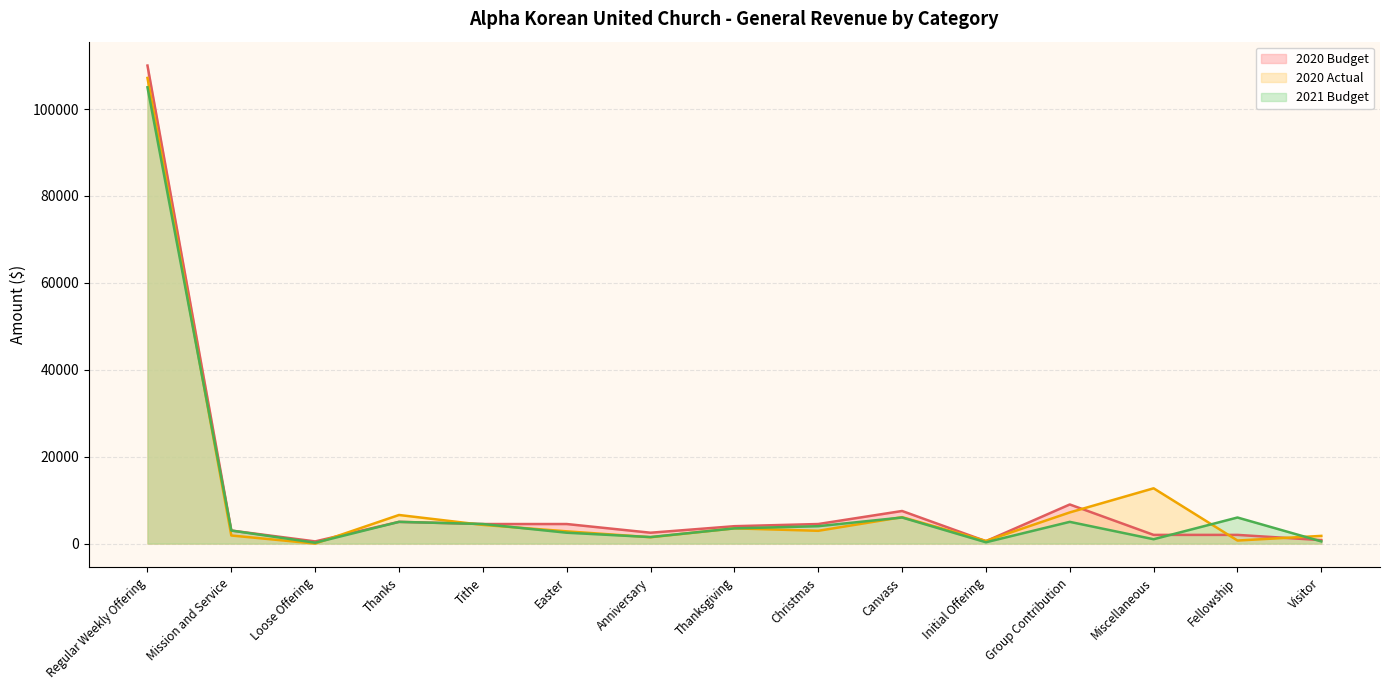

At which category does 2021 Budget reach its first local peak?

Thanks